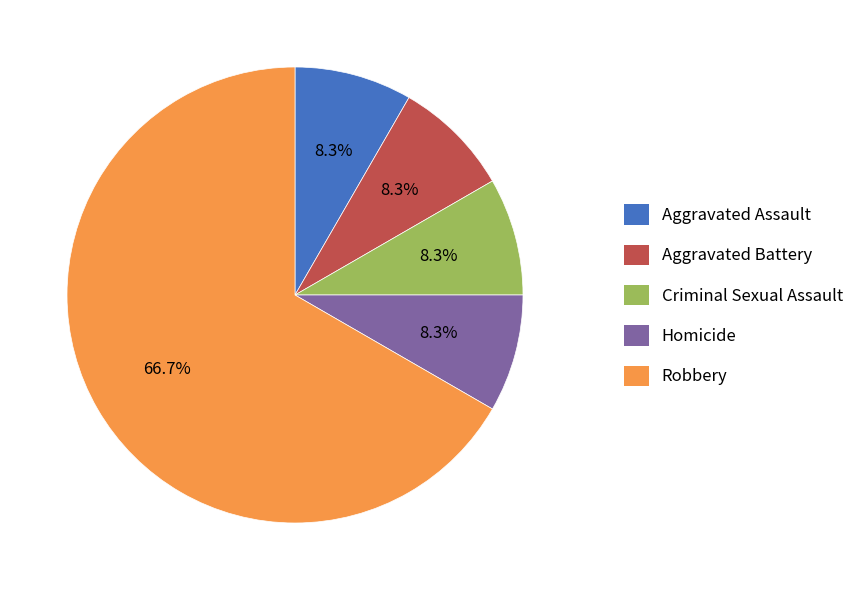

Does Robbery represent more than half of the total?

Yes